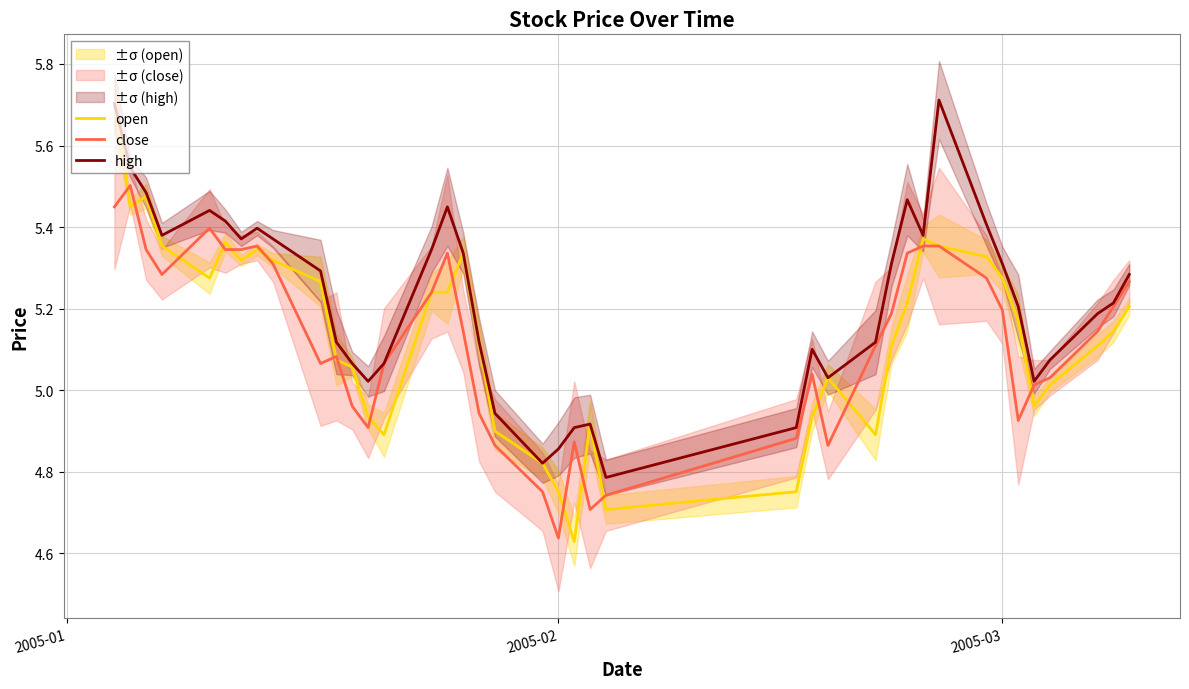

The high series shows 1.9 at 2005-02. True or false?

False